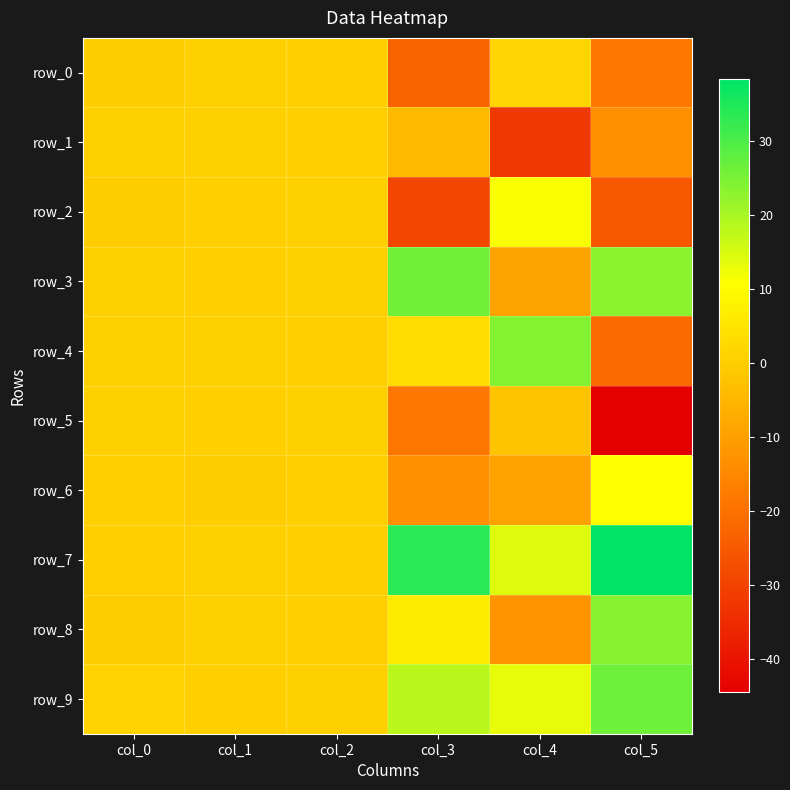

The row_5 series shows 0.4 at col_0. True or false?

False